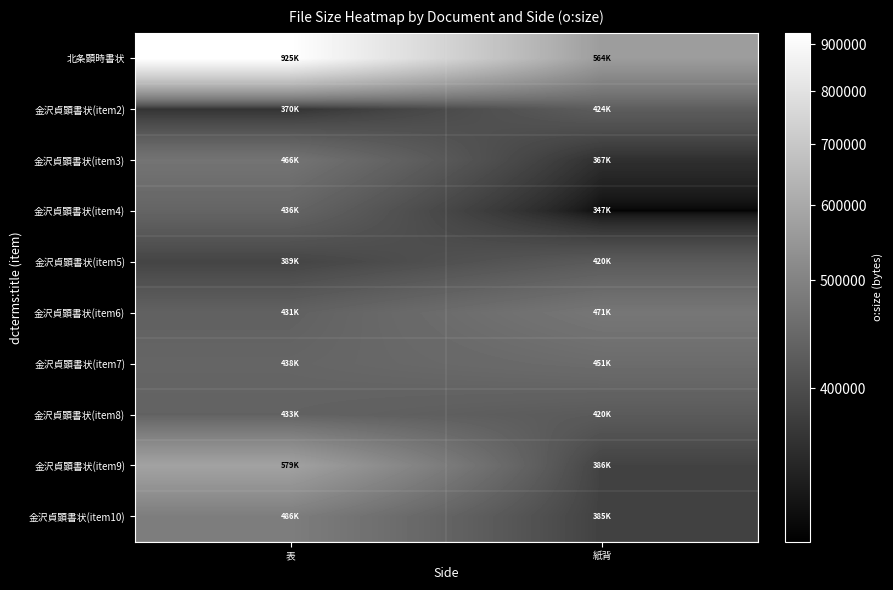

At which category does the chart reach its peak across all series?

表